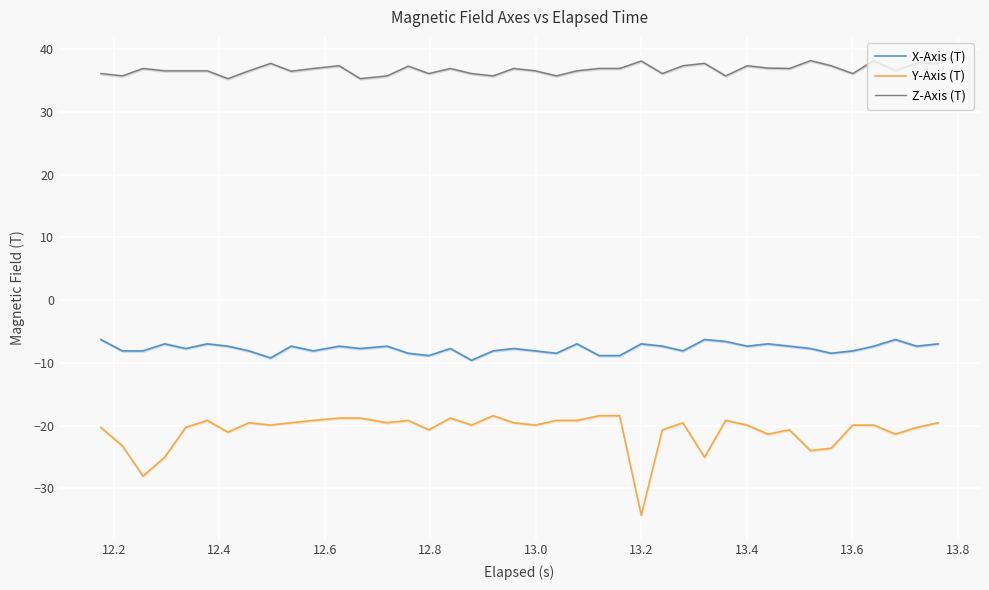

How many series are shown in this chart?

3